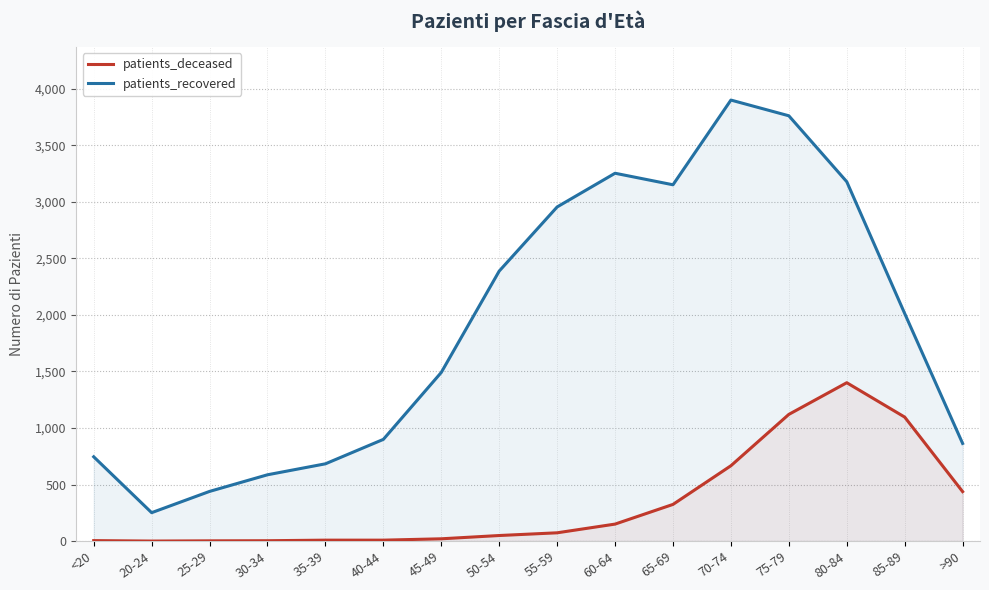

How many values in patients_deceased are above zero?

15